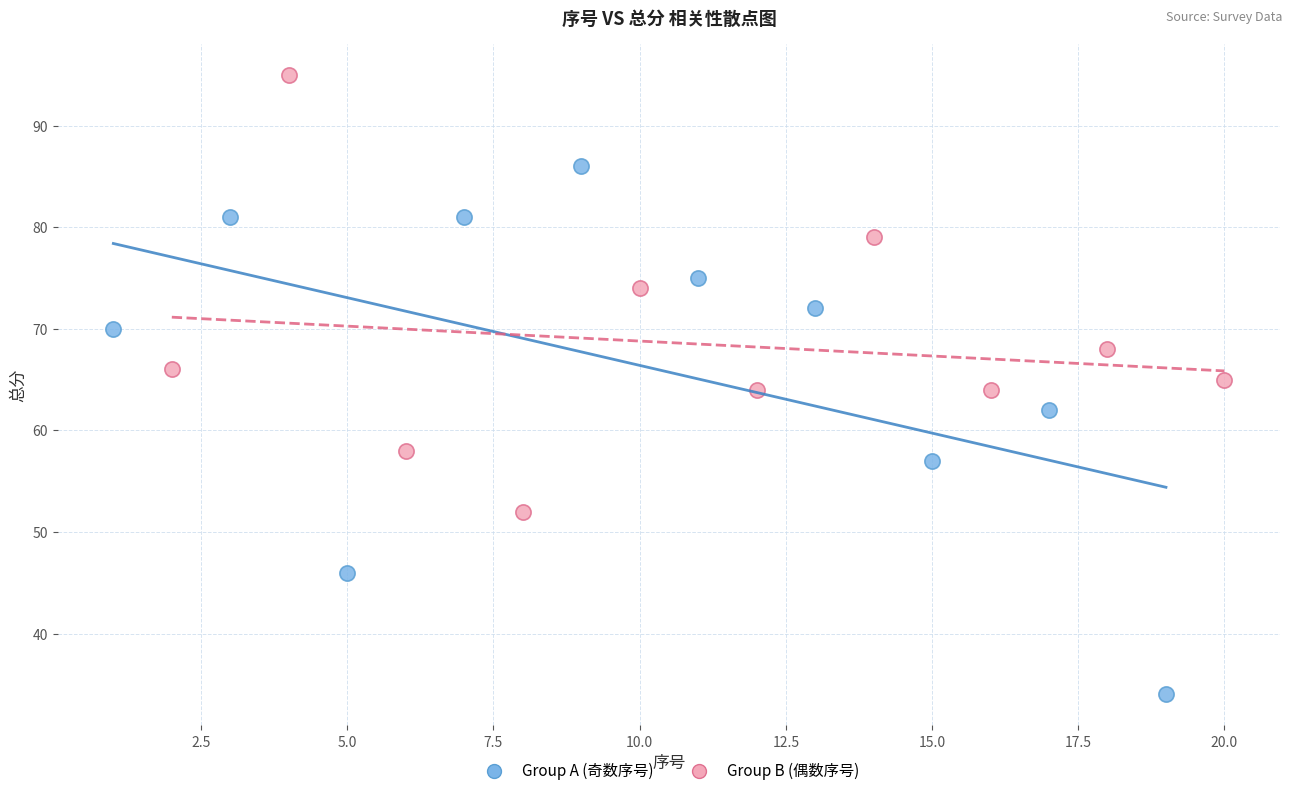

Which series contains the highest Y value?

Group B (偶数序号)